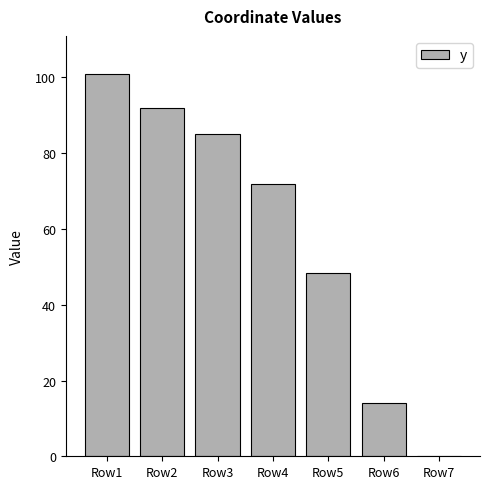

The chart shows a value of 168.3 at Row1. True or false?

False